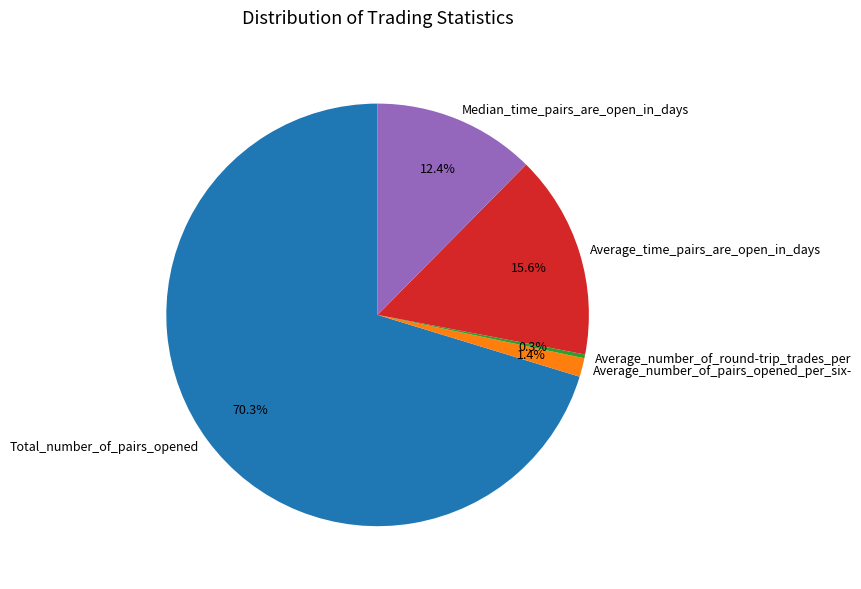

To the nearest percent, what is the difference between the Average_time_pairs_are_open_in_days and Median_time_pairs_are_open_in_days slice percentages?

3%